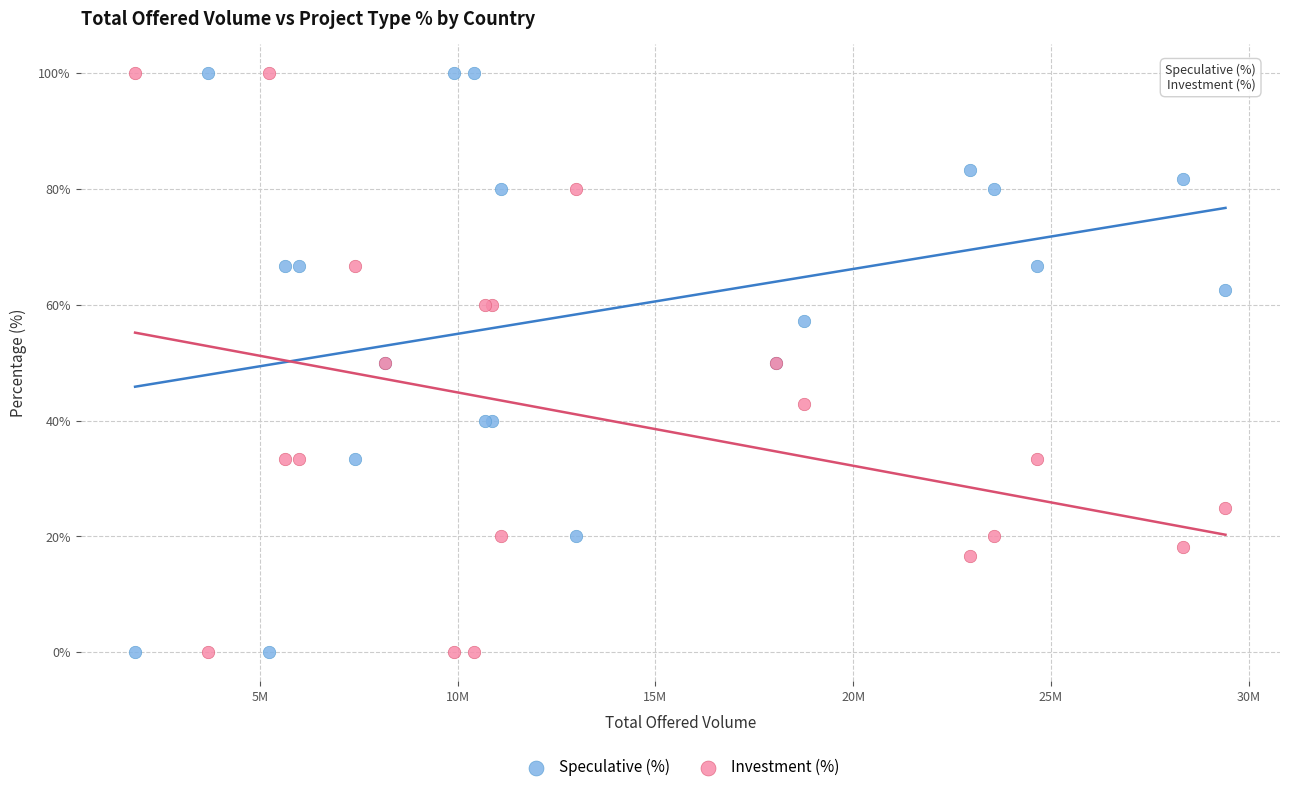

What are all the series names shown in the legend?

Speculative (%), Investment (%)